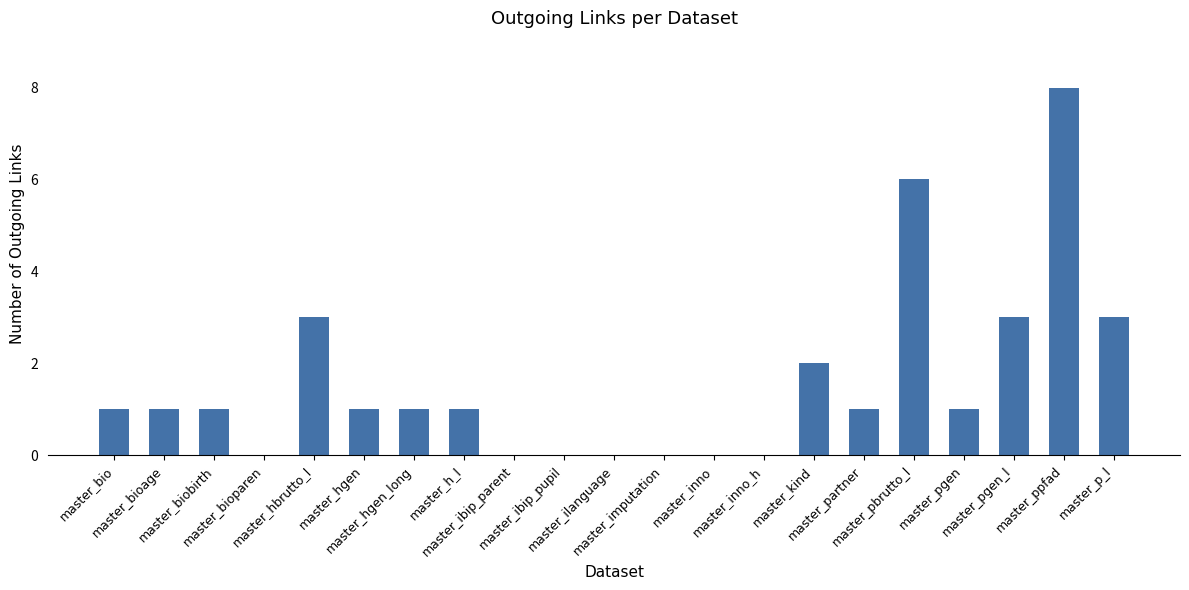

Reading left to right, transcribe all the data shown in this chart.

master_bio=1	master_bioage=1	master_biobirth=1	master_bioparen=0	master_hbrutto_l=3	master_hgen=1	master_hgen_long=1	master_h_l=1	master_ibip_parent=0	master_ibip_pupil=0	master_ilanguage=0	master_imputation=0	master_inno=0	master_inno_h=0	master_kind=2	master_partner=1	master_pbrutto_l=6	master_pgen=1	master_pgen_l=3	master_ppfad=8	master_p_l=3